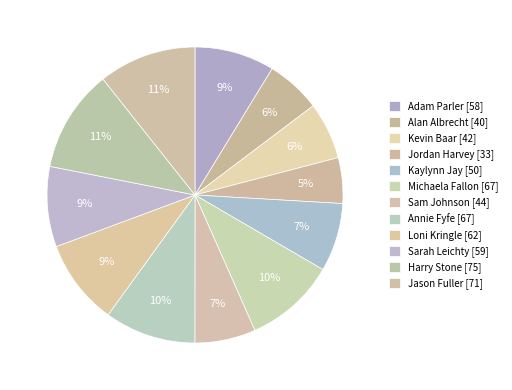

To the nearest percent, what is the combined percentage of Jordan Harvey and Kevin Baar?

11%